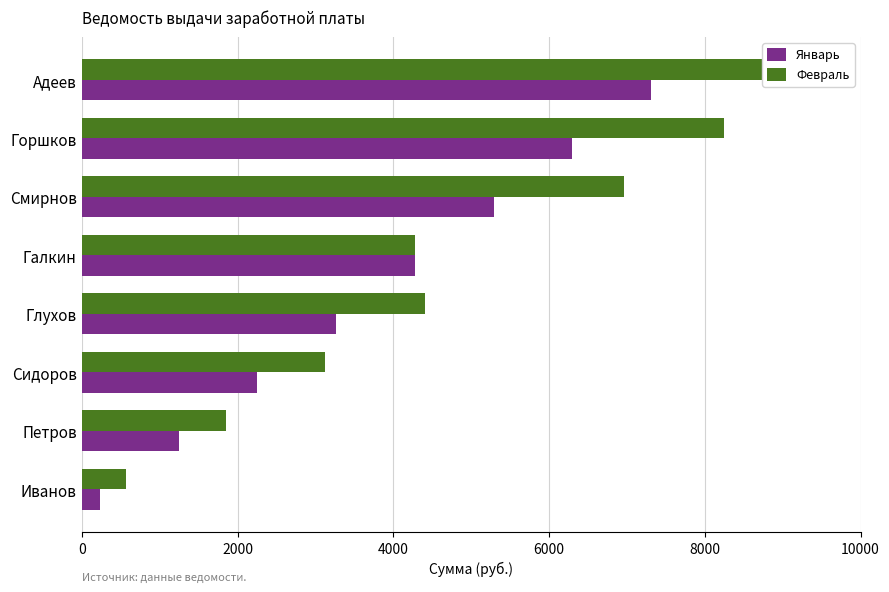

Between Глухов and Петров, which is larger?

Глухов